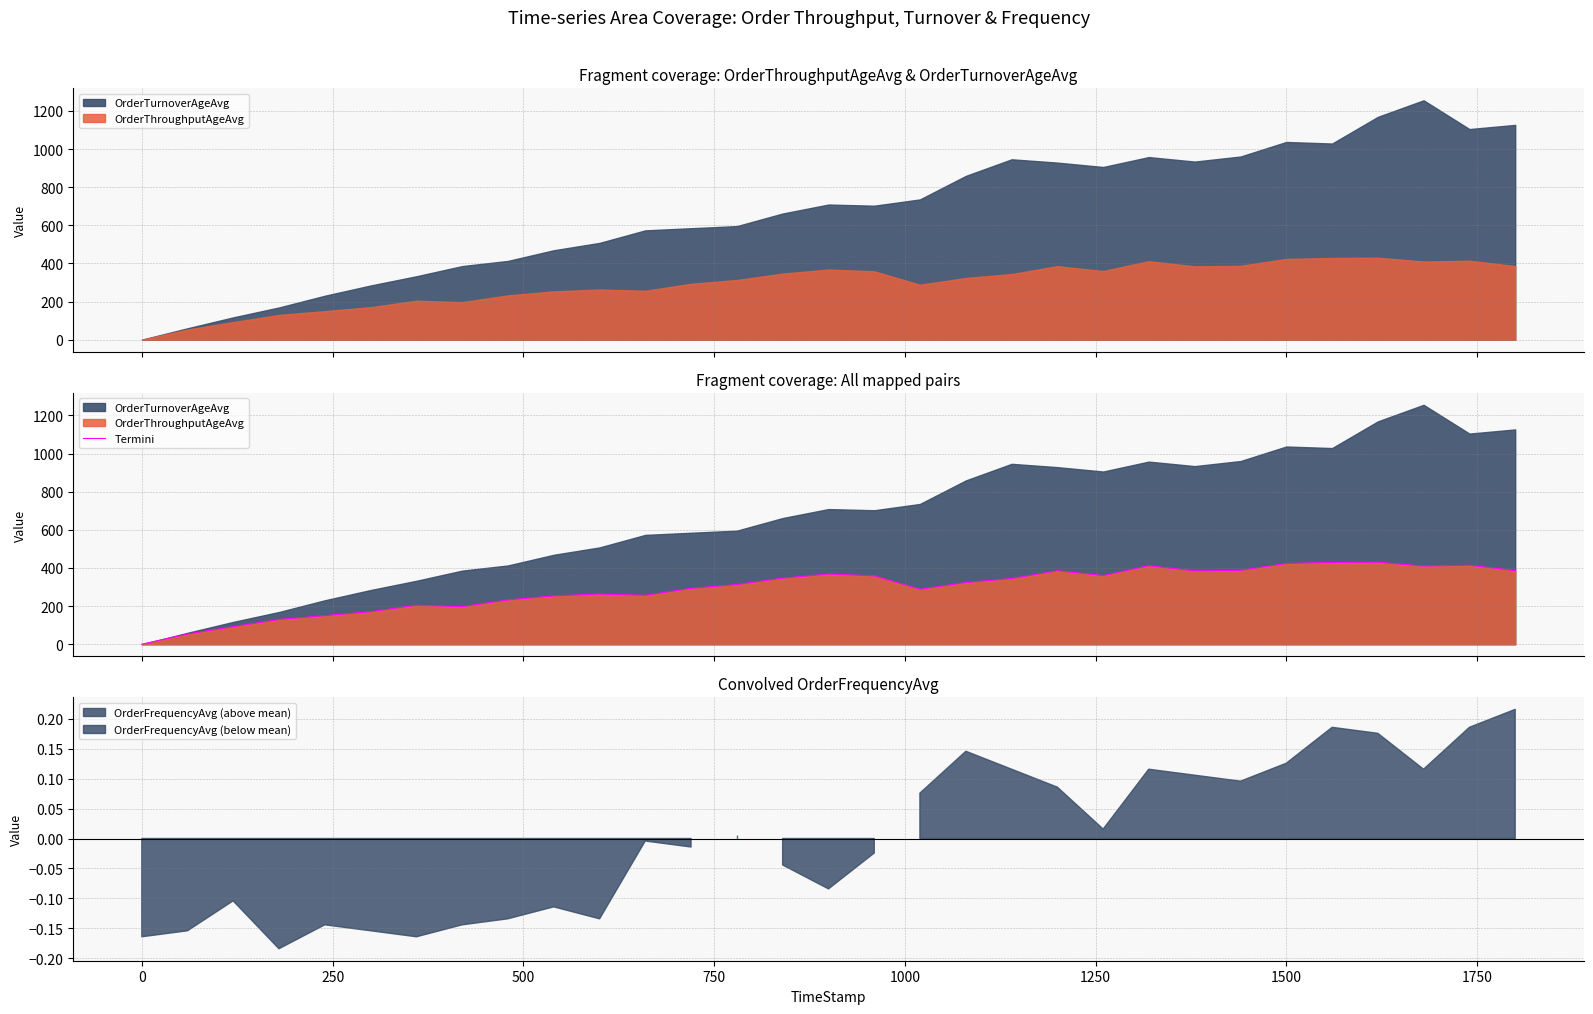

How many interior local valleys (lower than both neighbors) does the data have?

6